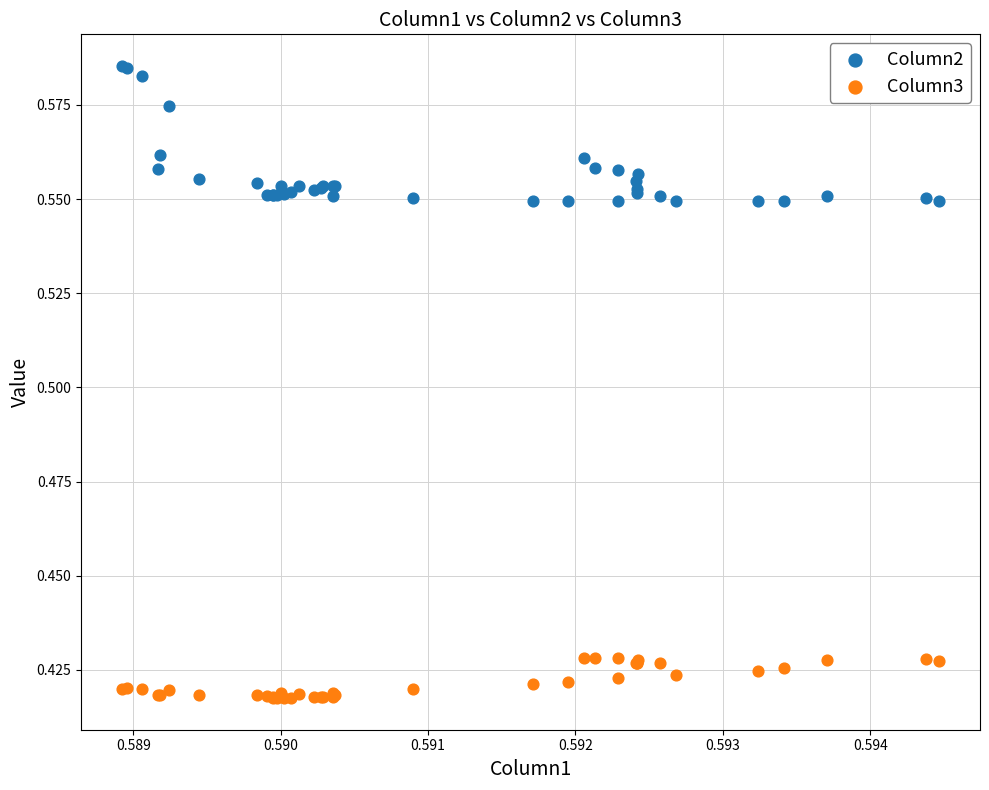

Which series has the largest Y range (max minus min)?

Column2